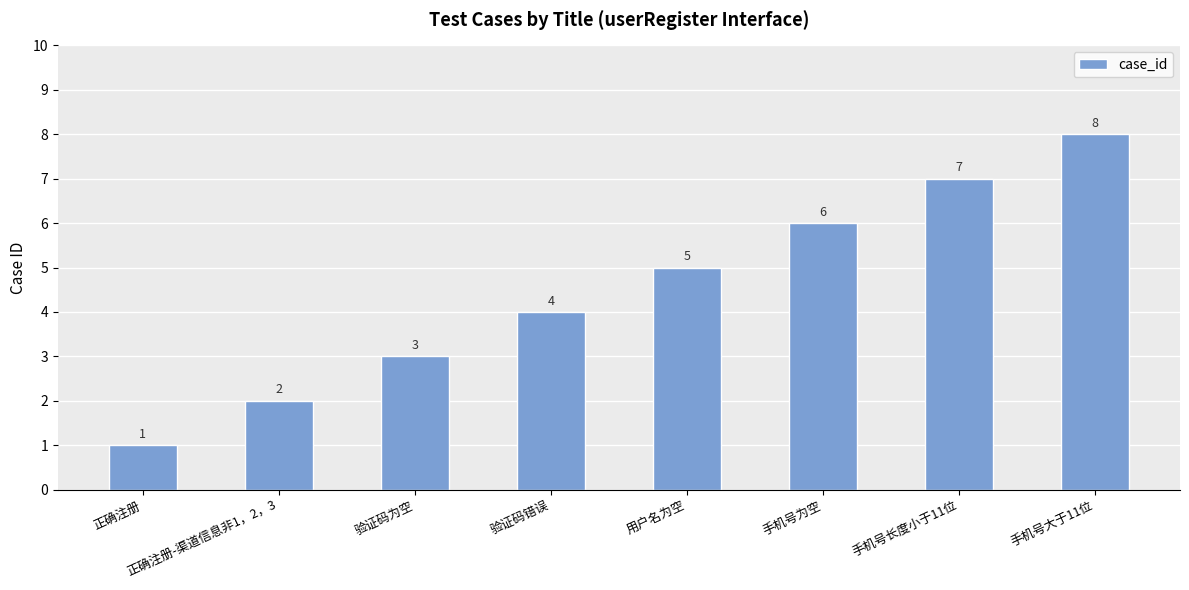

Approximately how many times larger is the value at 手机号大于11位 compared to 验证码错误?

2.0